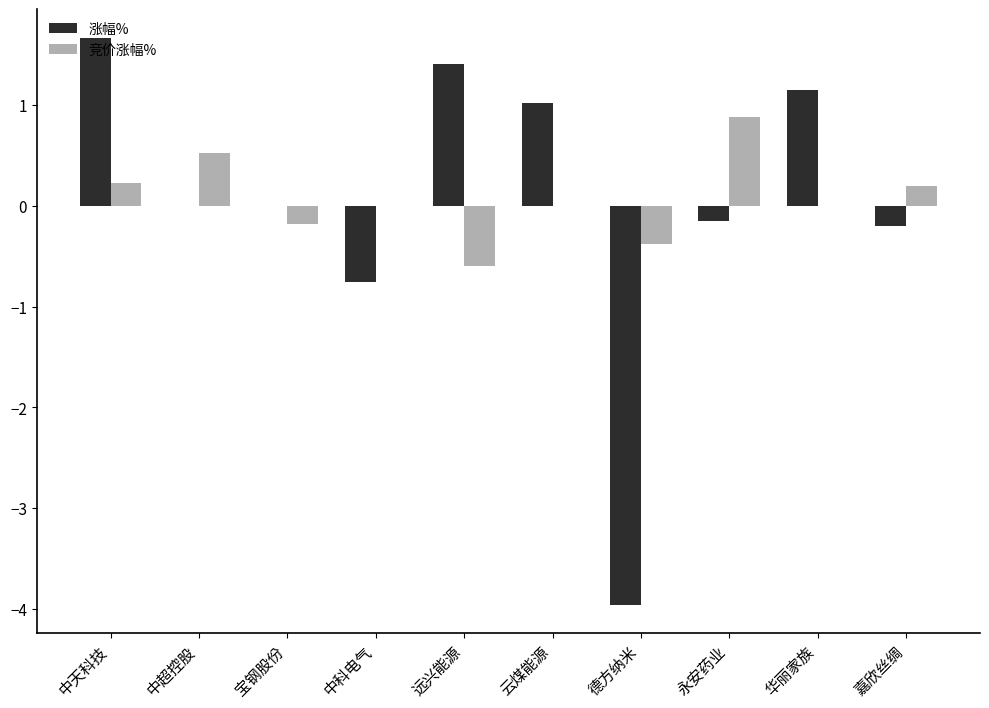

The 竞价涨幅% series shows 0.2 at 嘉欣丝绸. True or false?

True